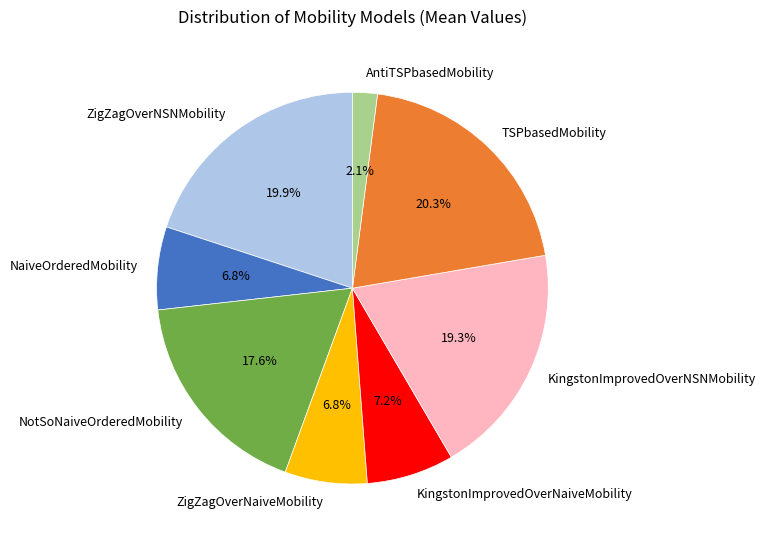

What is the smallest slice in the pie chart?

AntiTSPbasedMobility